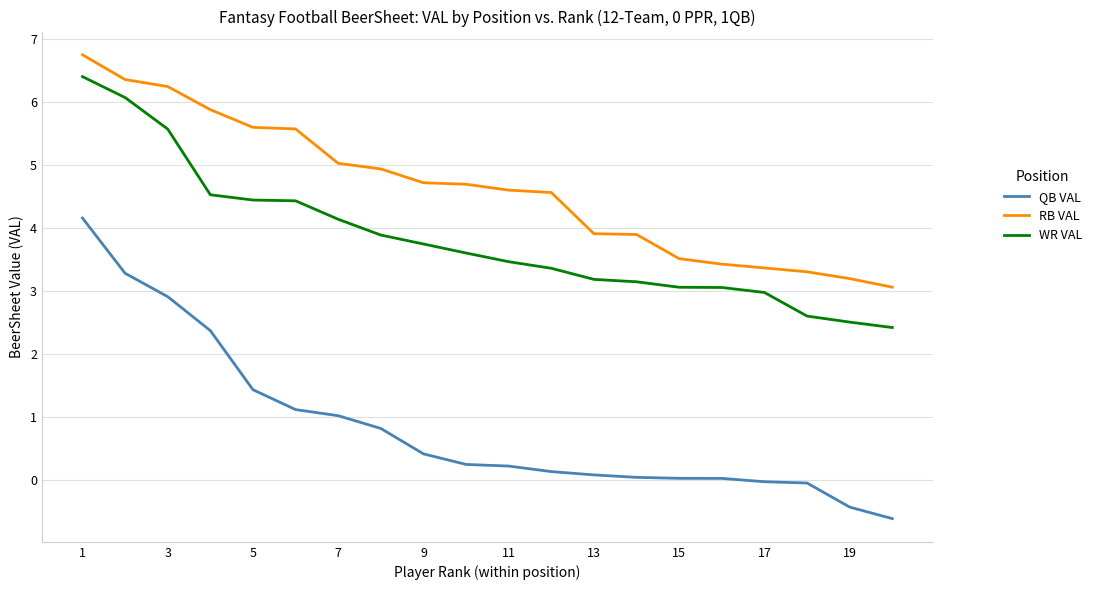

True or false: WR VAL and QB VAL intersect in this chart.

False